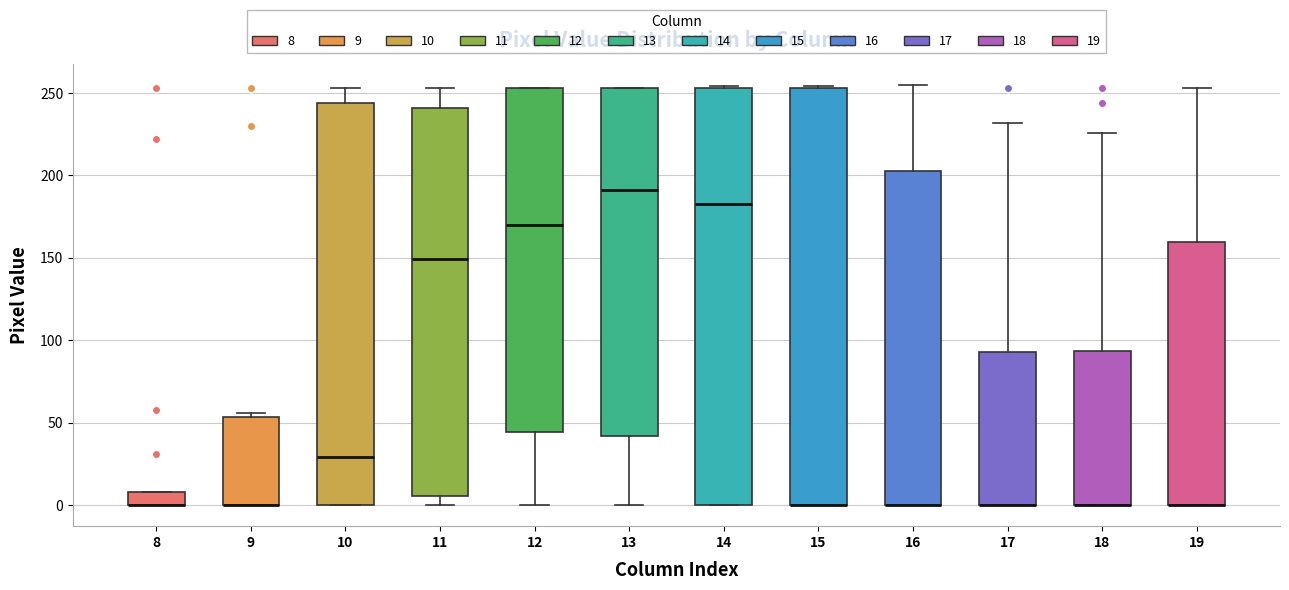

Reading left to right, read every box against the y-axis: the position of its median line, the range the box covers, and the ends of its whiskers. The values are not printed on the chart, so give them approximately, as read against the axis.

8: median 0 (drawn on the box's lower edge), box 0 to 10, whiskers 0 to 10
9: median 0 (drawn on the box's lower edge), box 0 to 55, whiskers 0 to 55 (just above the box's upper edge)
10: median 30, box 0 to 245, whiskers 0 to 255
11: median 150, box 5 to 240, whiskers 0 to 255
12: median 170, box 45 to 255, whiskers 0 to 255
13: median 190, box 40 to 255, whiskers 0 to 255
14: median 185, box 0 to 255, whiskers 0 to 255
15: median 0 (drawn on the box's lower edge), box 0 to 255, whiskers 0 to 255
16: median 0 (drawn on the box's lower edge), box 0 to 205, whiskers 0 to 255
17: median 0 (drawn on the box's lower edge), box 0 to 95, whiskers 0 to 230
18: median 0 (drawn on the box's lower edge), box 0 to 95, whiskers 0 to 225
19: median 0 (drawn on the box's lower edge), box 0 to 160, whiskers 0 to 255